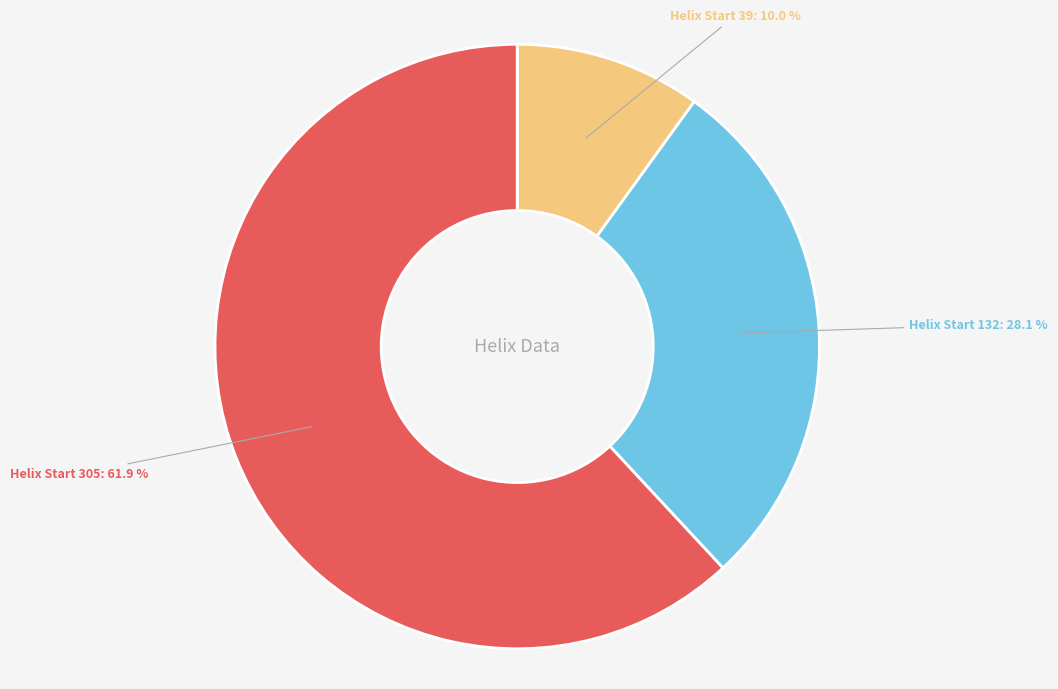

Is there any slice that represents more than half of the pie?

Yes